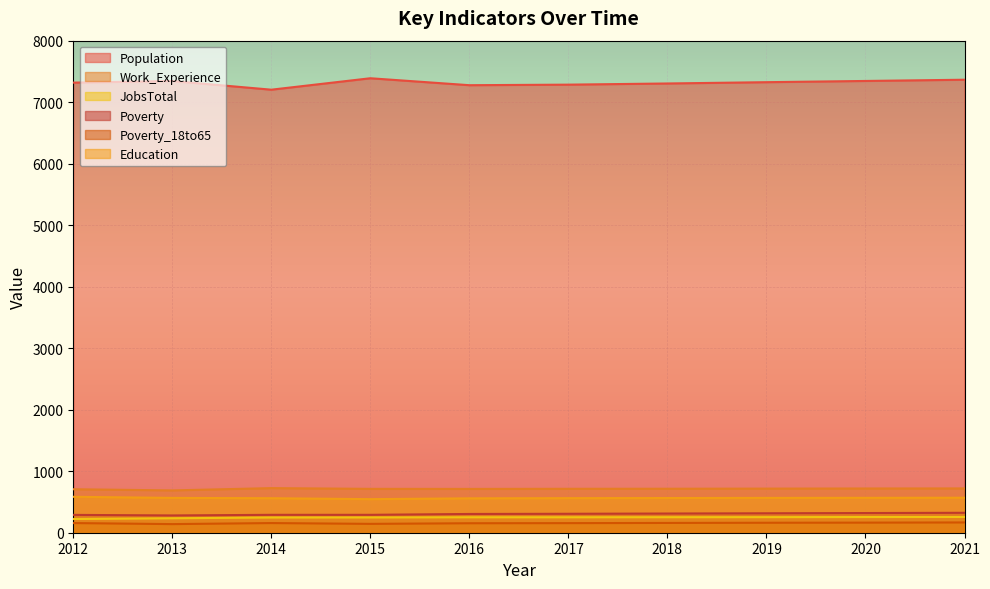

What are all the series names shown in the legend?

Population, Work_Experience, JobsTotal, Poverty, Poverty_18to65, Education